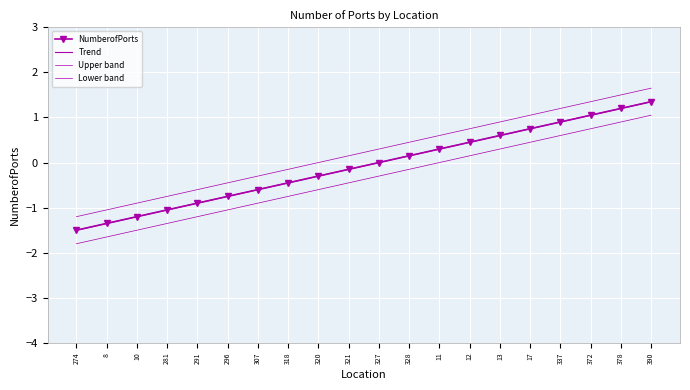

What is the sum of the Lower band values at 274 and 378?

-0.9